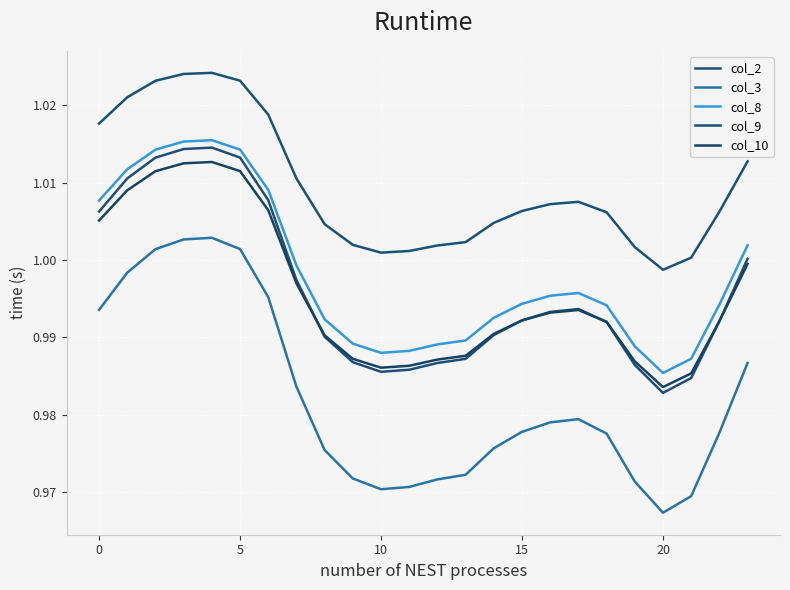

What is the greatest value displayed?

1.0